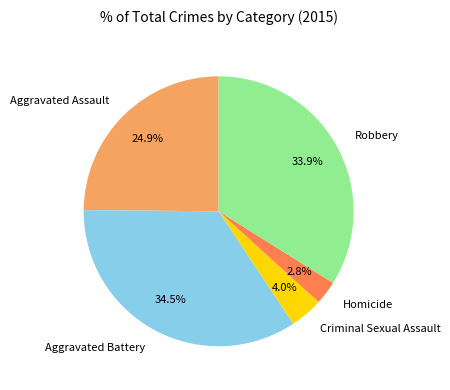

Combined, do Aggravated Assault and Robbery account for over 50%?

Yes